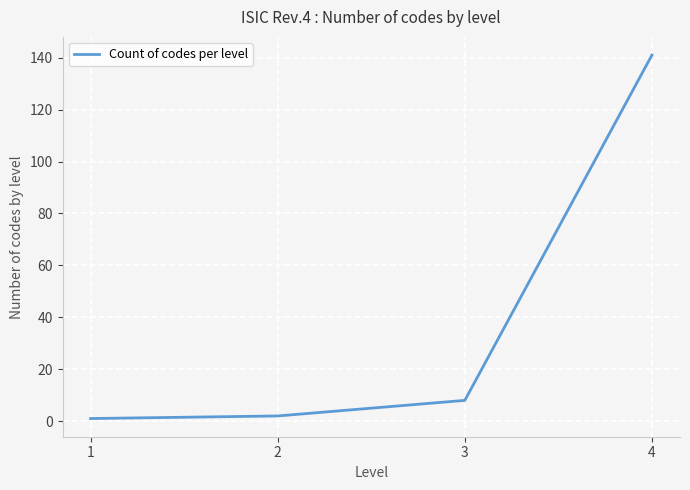

Is it true that the value at 4 is 43?

False